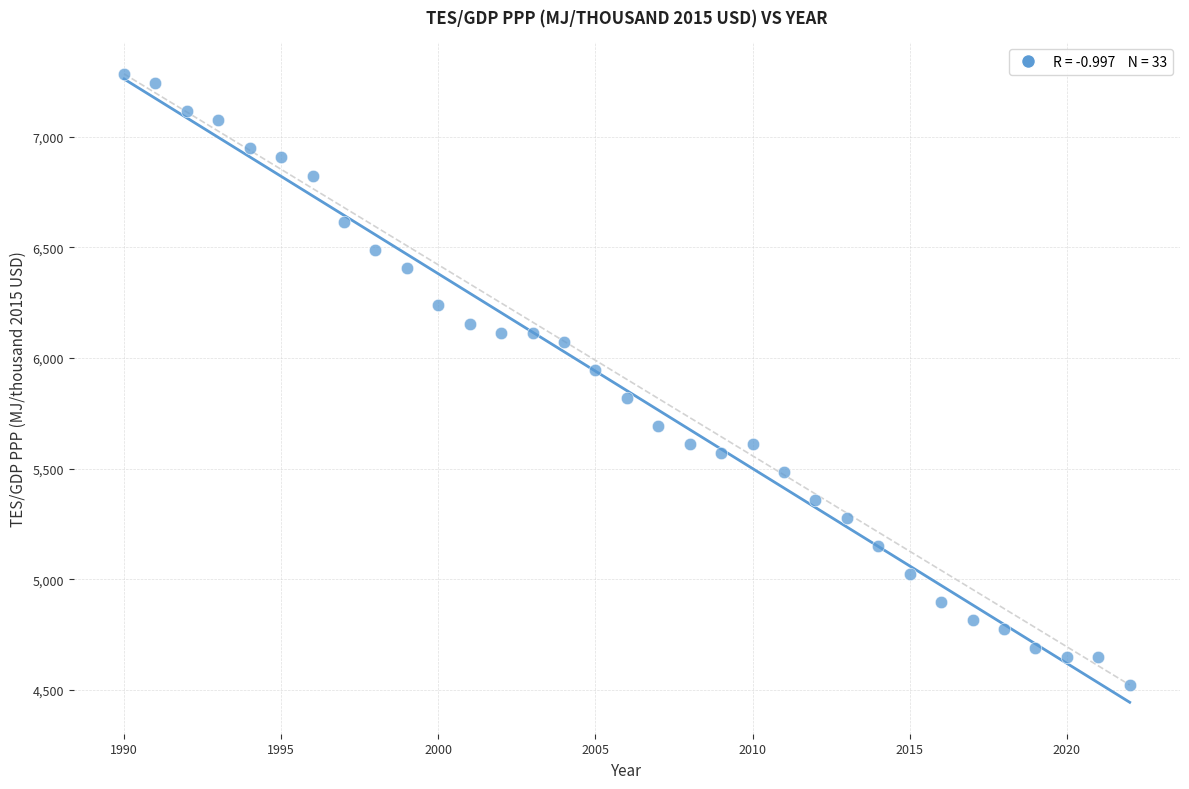

What Y value in the scatter plot is closest to 5903?

5945.3